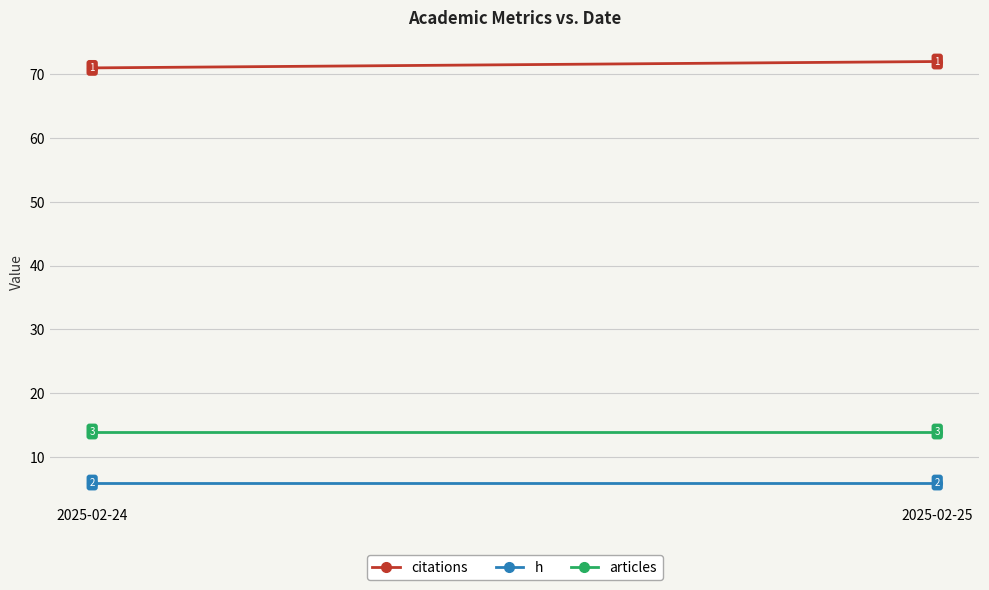

List the labels in order of articles value, largest first.

2025-02-24, 2025-02-25